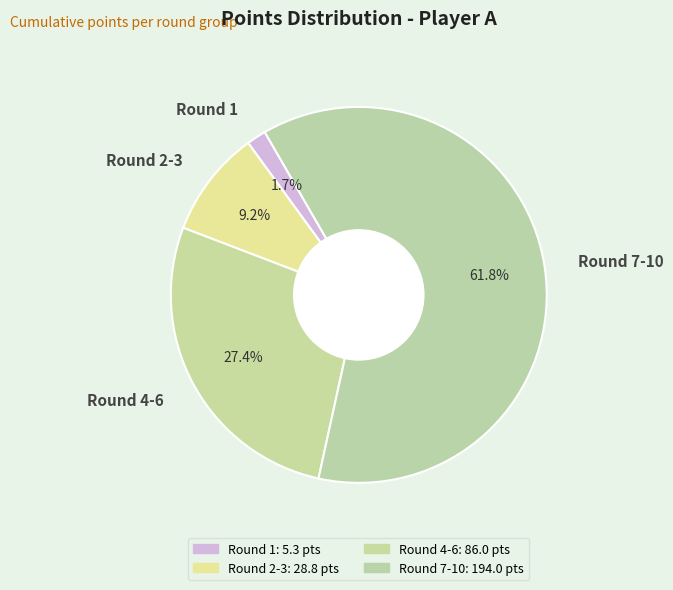

Which has a higher value, Round 2-3 or Round 4-6?

Round 4-6